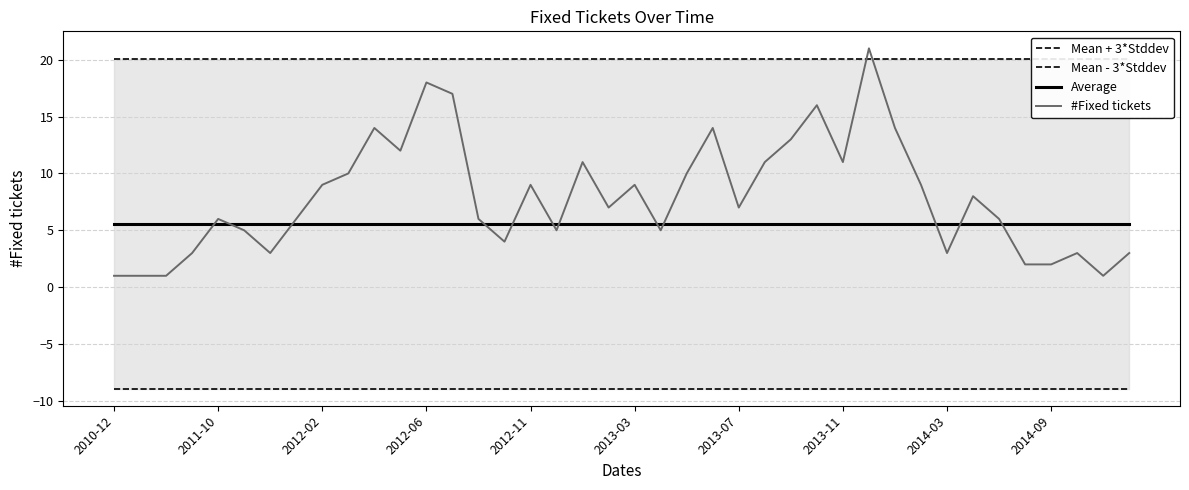

What is the value of the Average point at the 40th from the left?

5.6